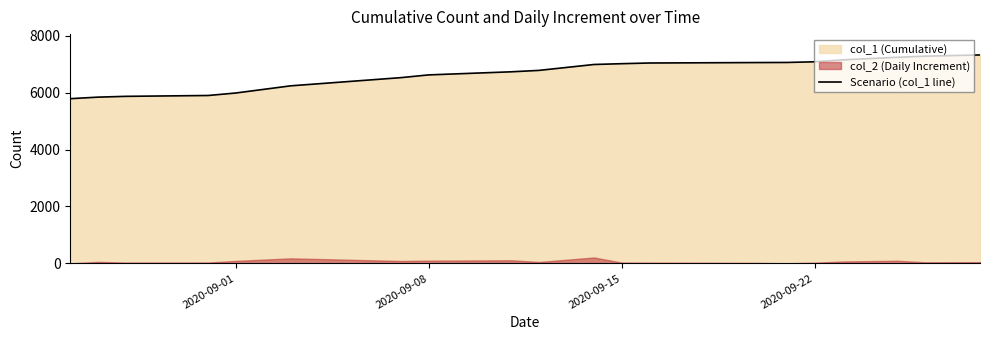

What is the maximum value for Scenario (col_1 line)?

7326